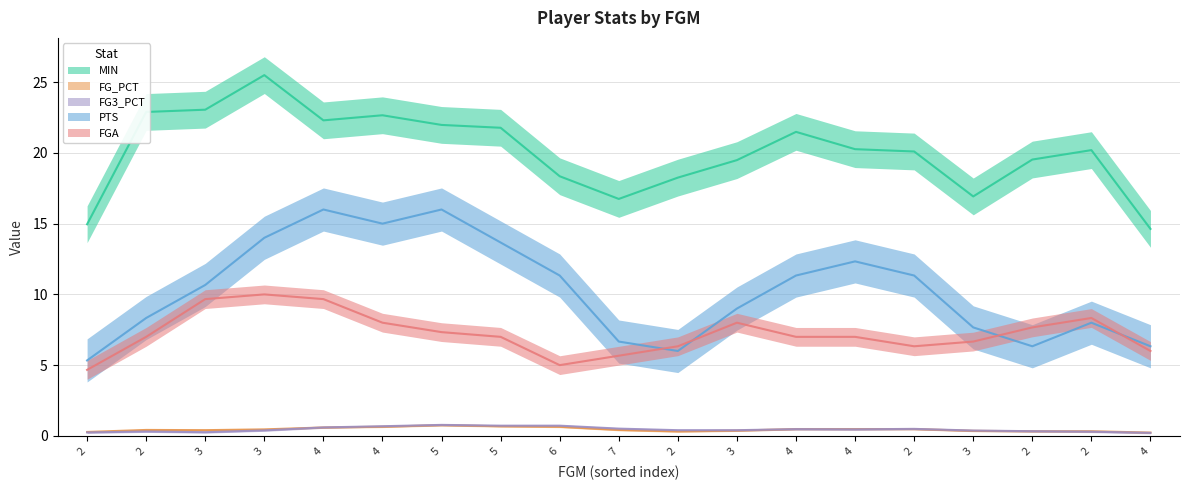

At which label does FGA reach its peak?

3